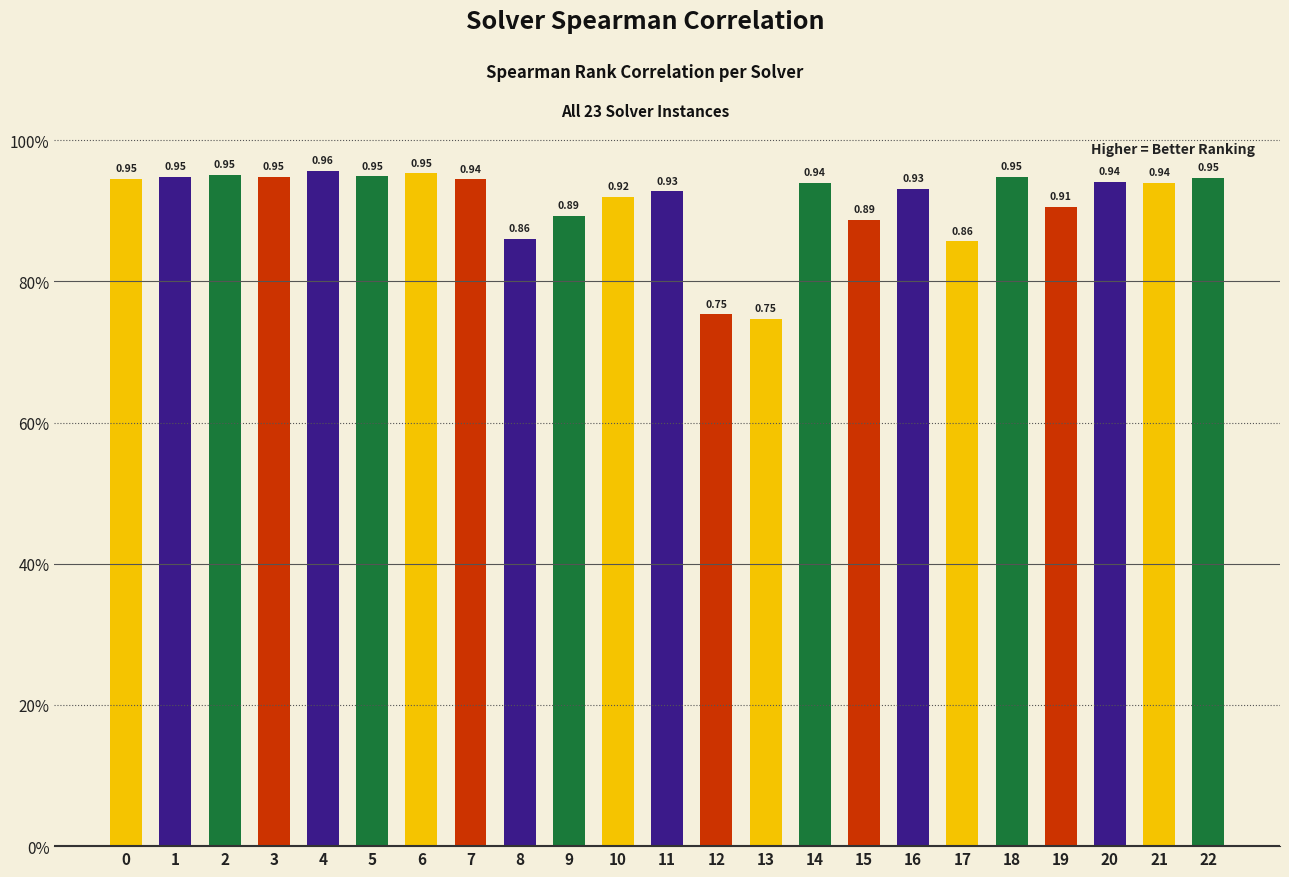

Which category has the highest value across all series?

4